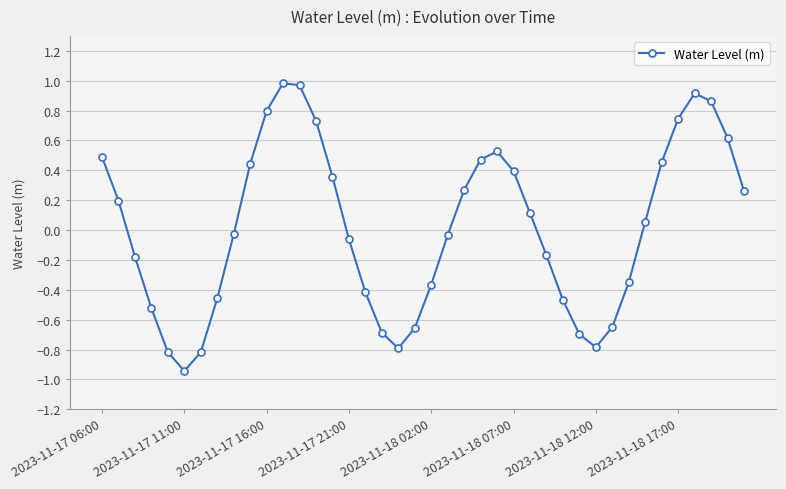

True or false: the data has more than 2 interior local peaks.

True